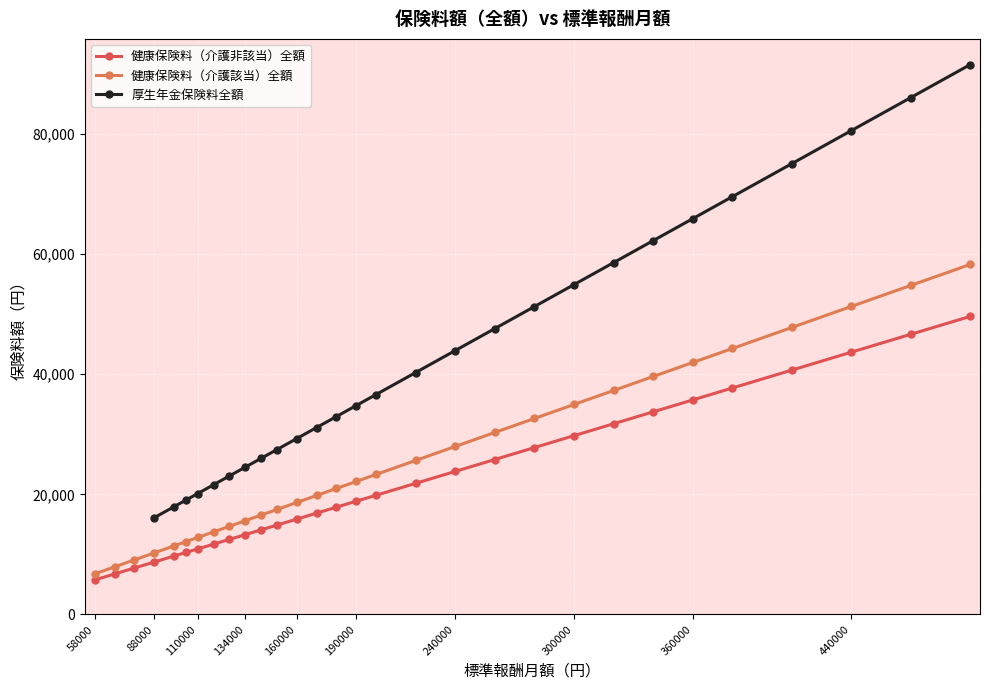

How many data points in 健康保険料（介護非該当）全額 are less than 18848?

15